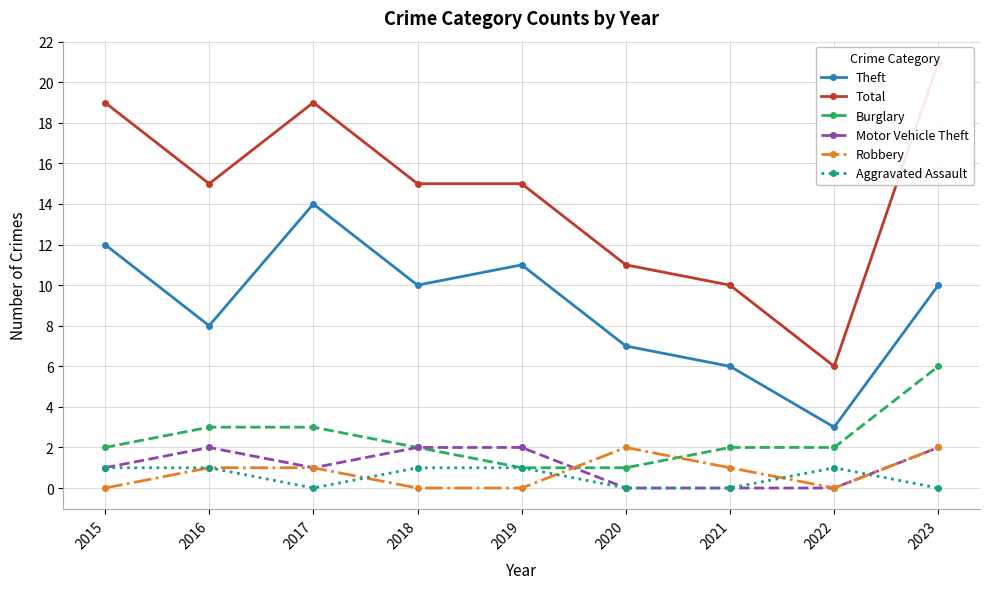

The Total series shows 4 at 2015. True or false?

False